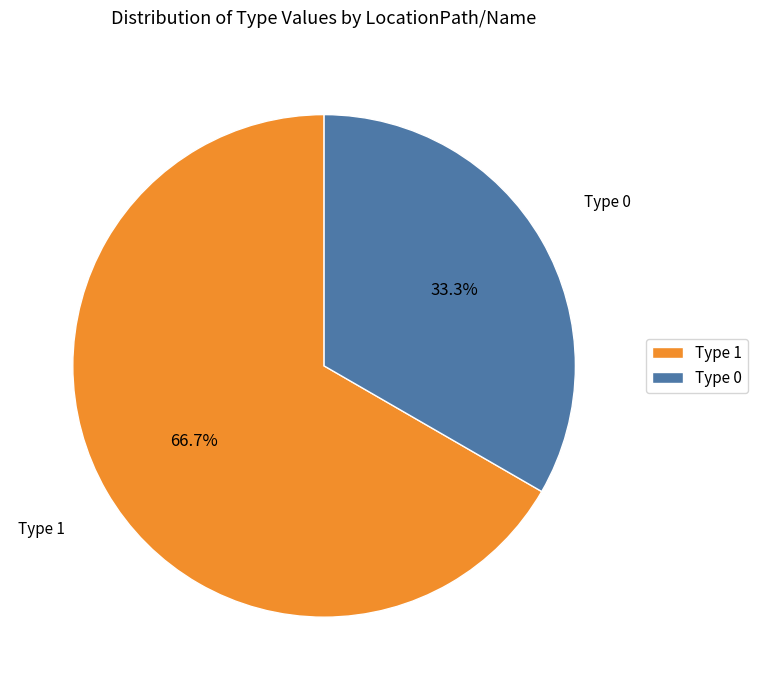

How many slices are in this pie chart?

2